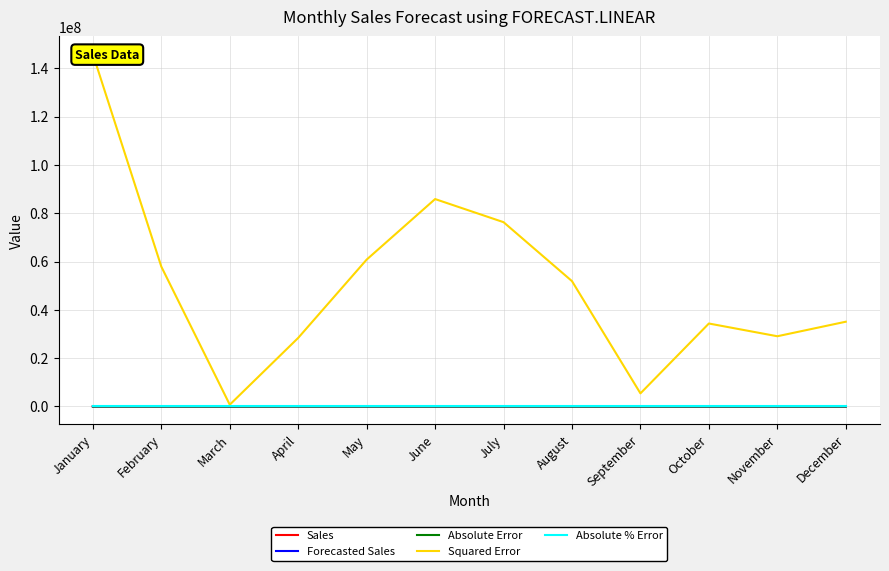

What is the spread (max minus min) of values at November?

29069440.8